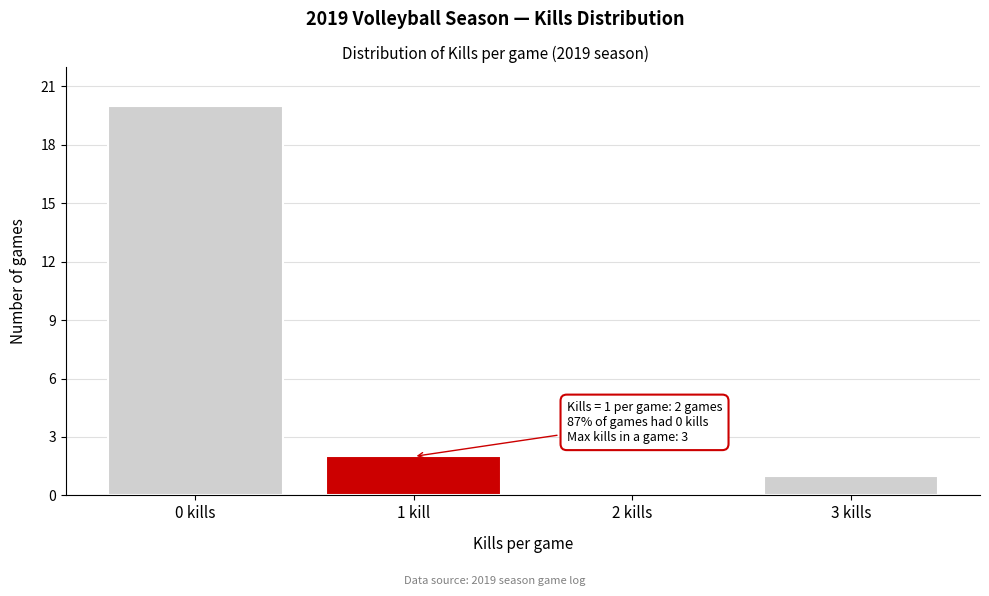

Reading right to left, list all the values displayed in this chart.

3 kills=1	2 kills=0	1 kill=2	0 kills=20